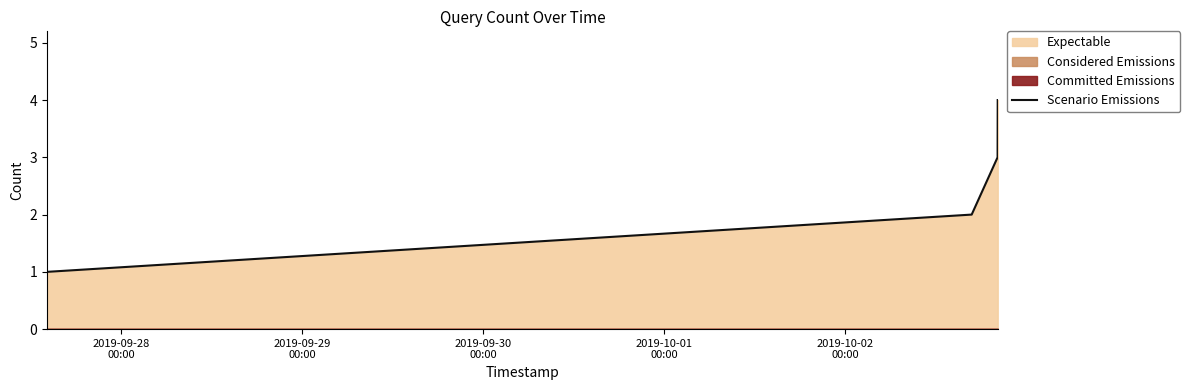

What is the minimum value shown in the chart?

1